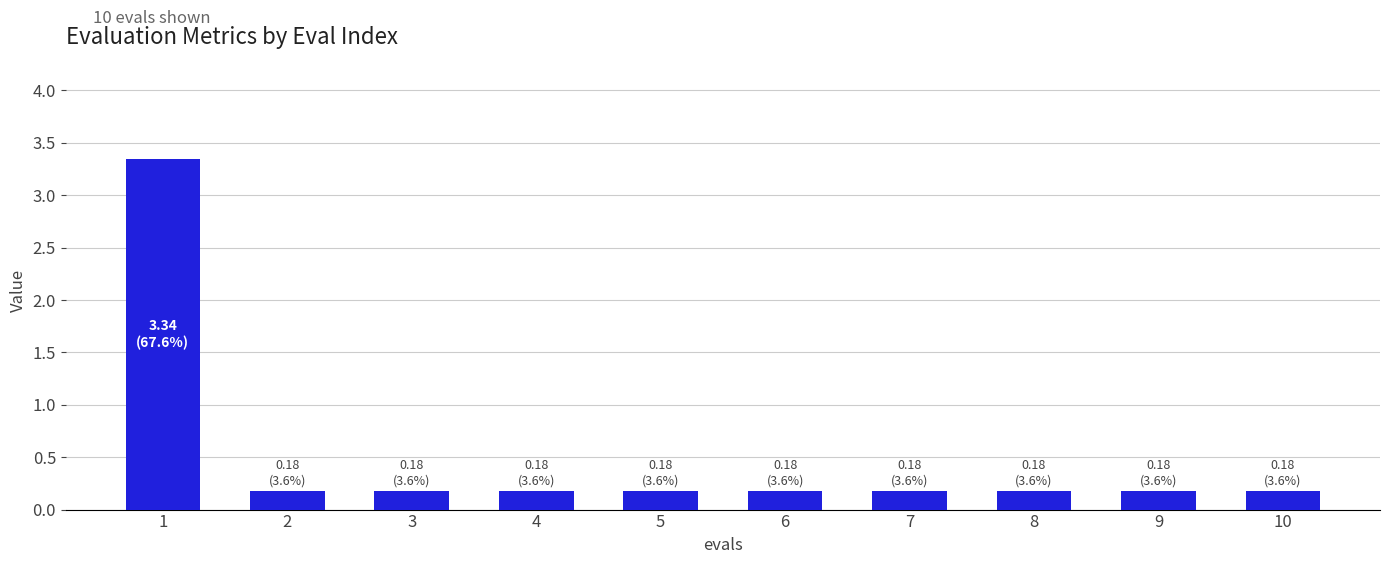

The value at 4 is 0.2. True or false?

True